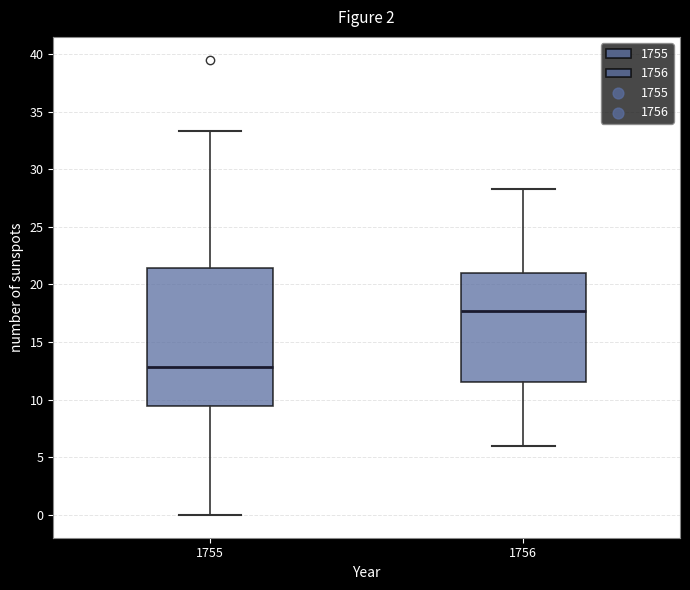

Which box's median line is the highest?

1756